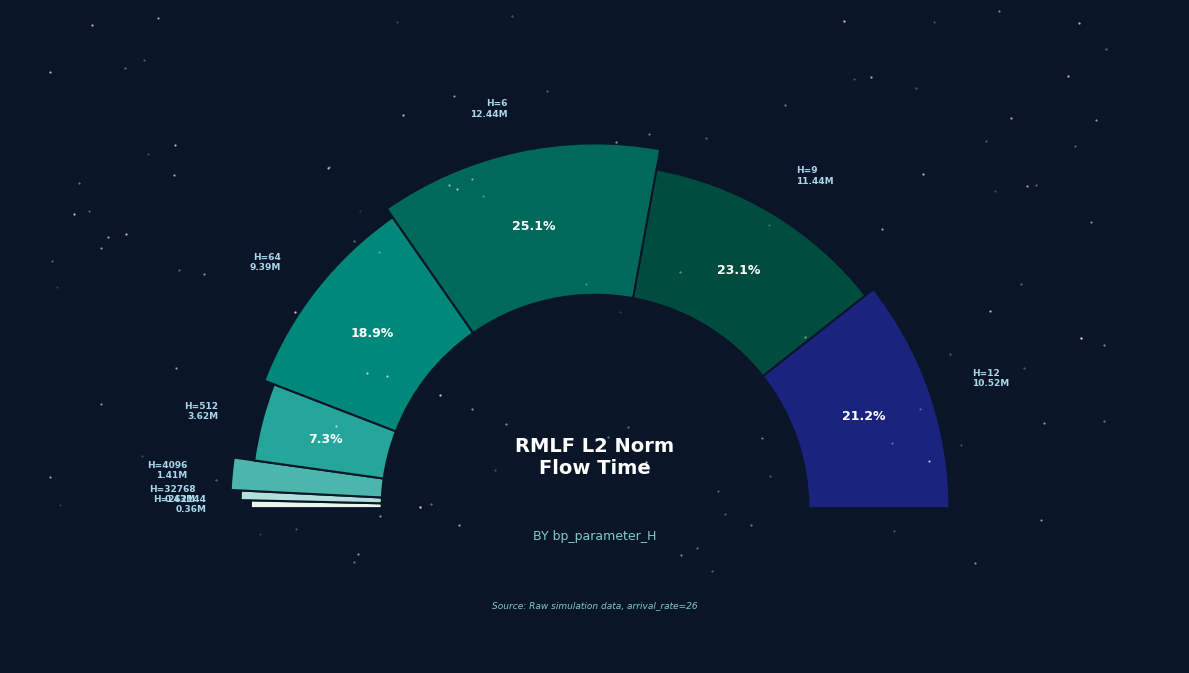

How many slices are in this pie chart?

8